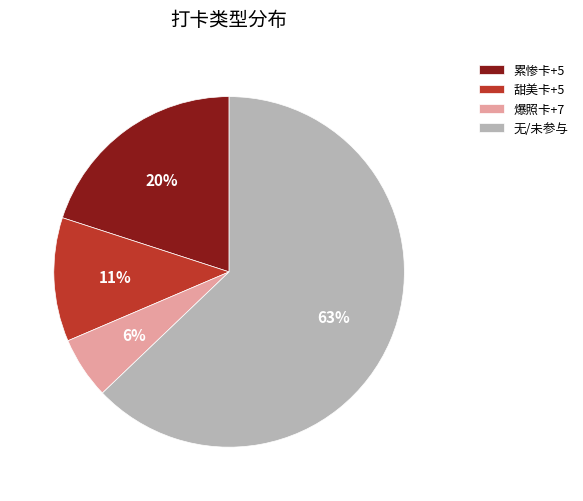

Between 累惨卡+5 and 甜美卡+5, which is larger?

累惨卡+5